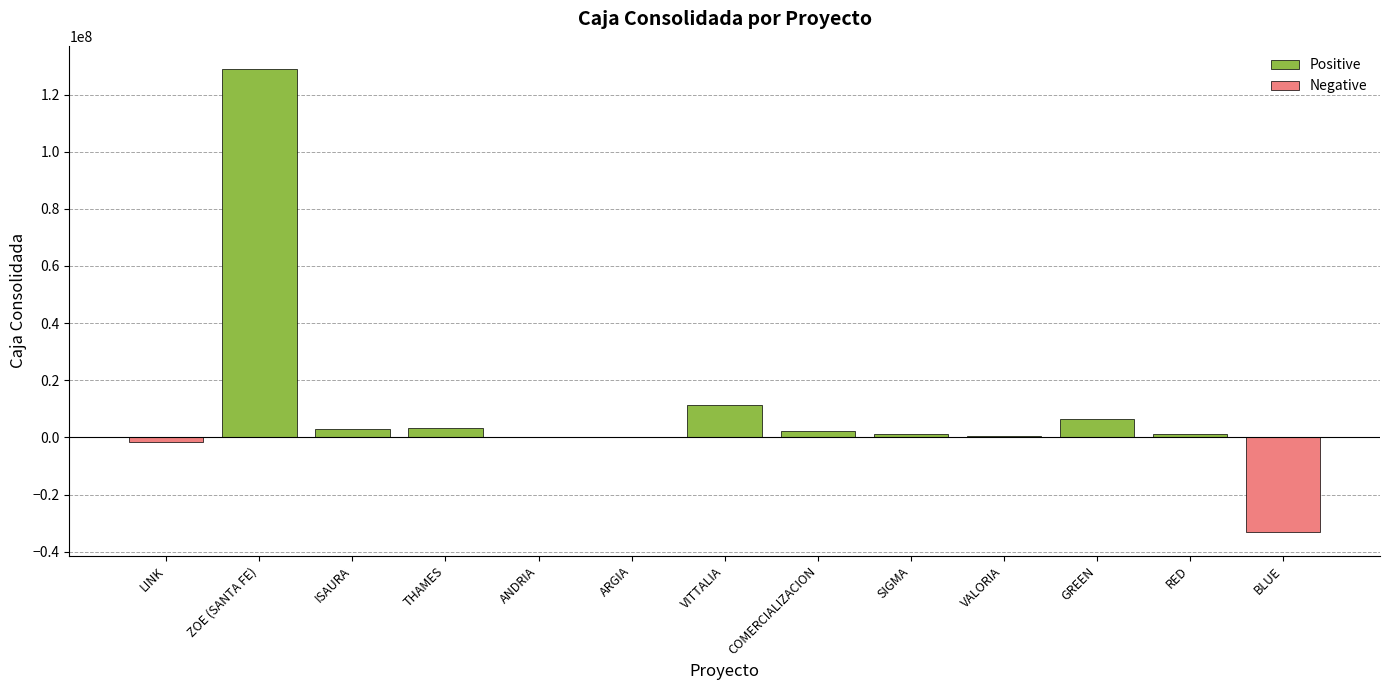

At GREEN, list the series in order from smallest to largest.

Negative, Positive